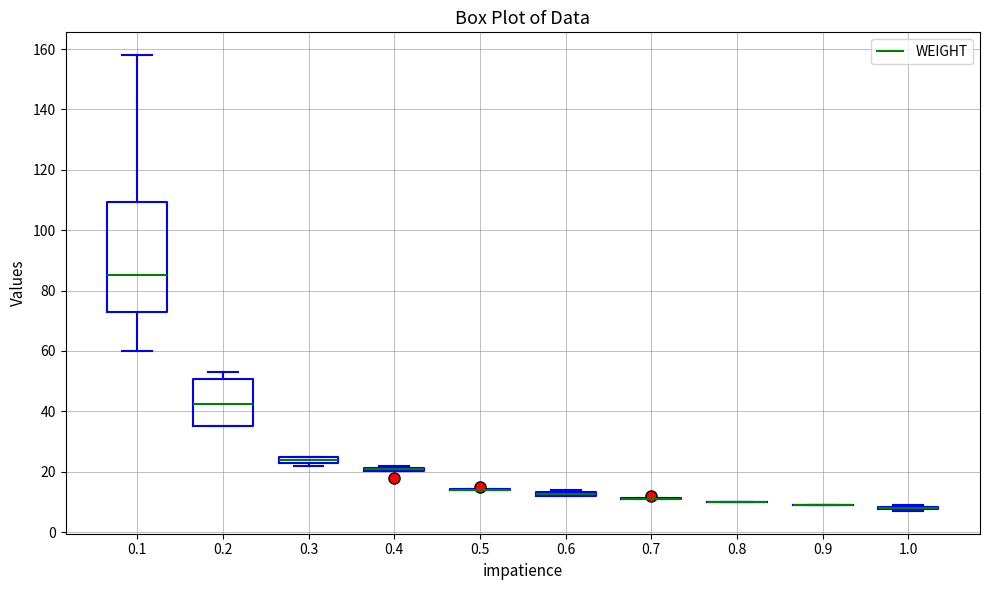

Where does the median line of the box at x = 0.1 sit on the y-axis? The values are not printed on the chart, so give them approximately, as read against the axis.

86